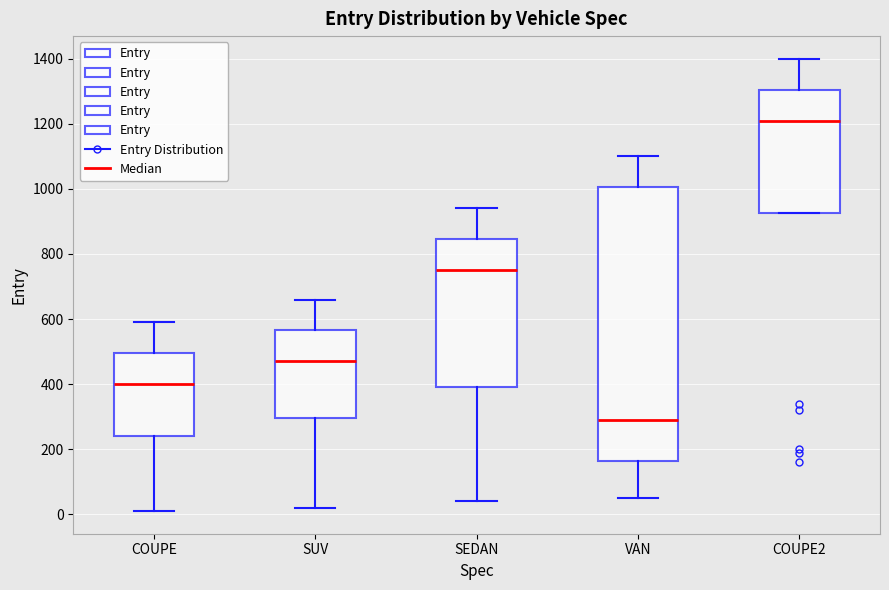

Where is the lower edge of the box for SEDAN on the y-axis? The values are not printed on the chart, so give them approximately, as read against the axis.

400